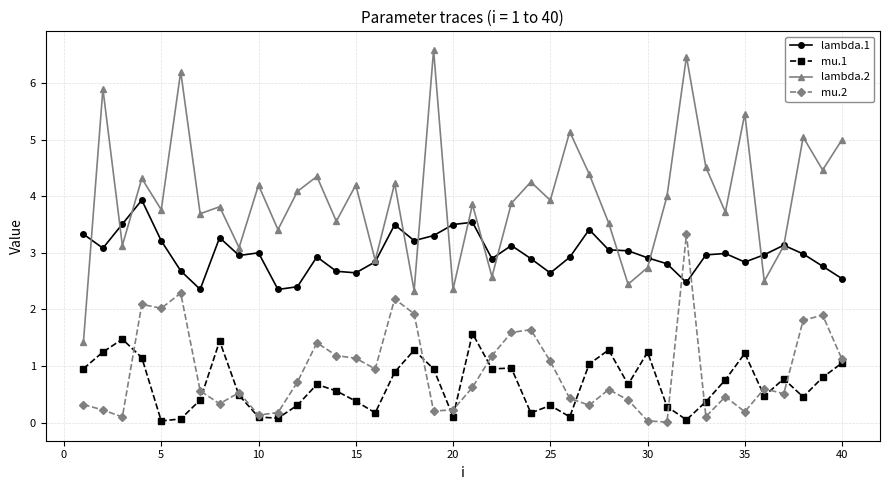

What is the difference between the second highest and minimum values in the lambda.2 series?

5.0